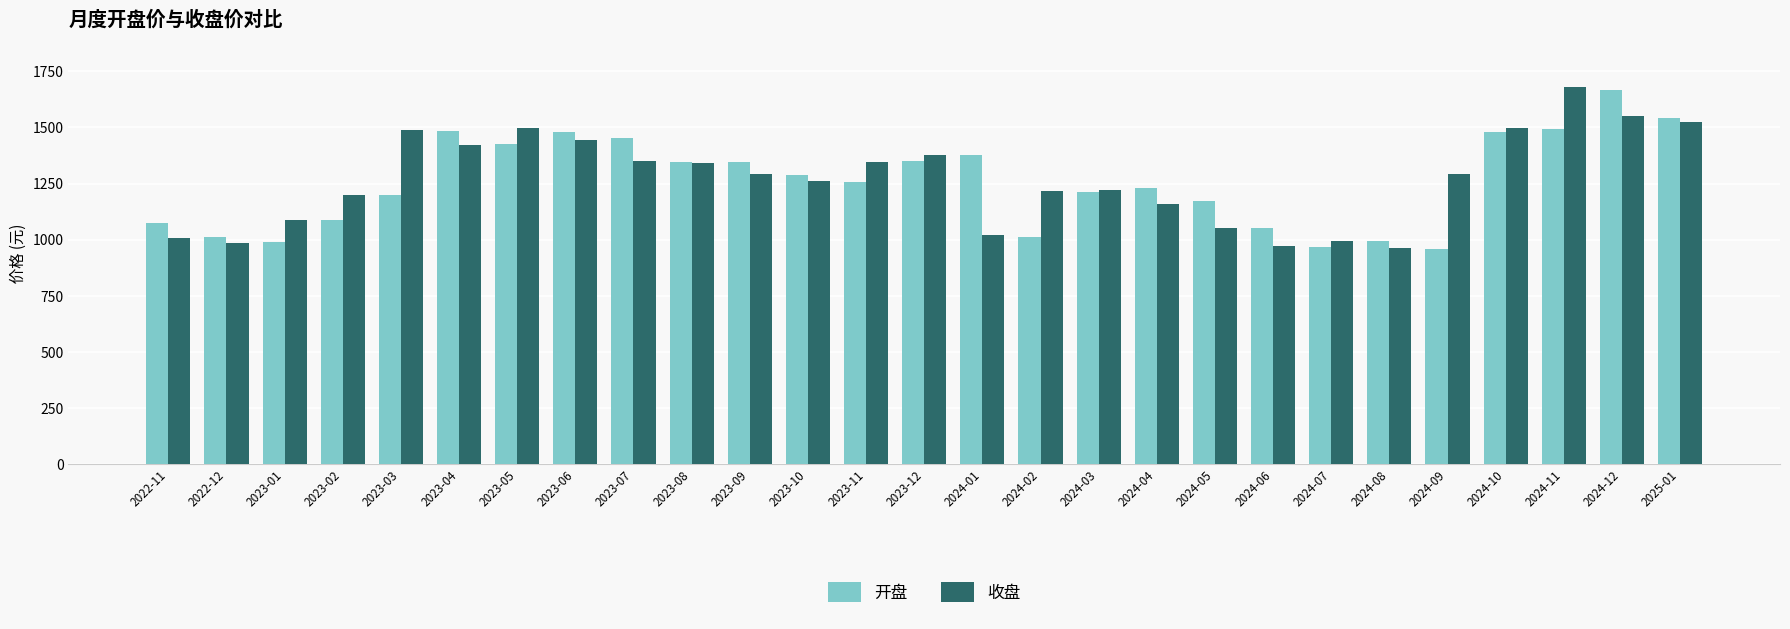

Is the value of 开盘 at 2023-09 greater than the value of 收盘 at 2024-03?

Yes